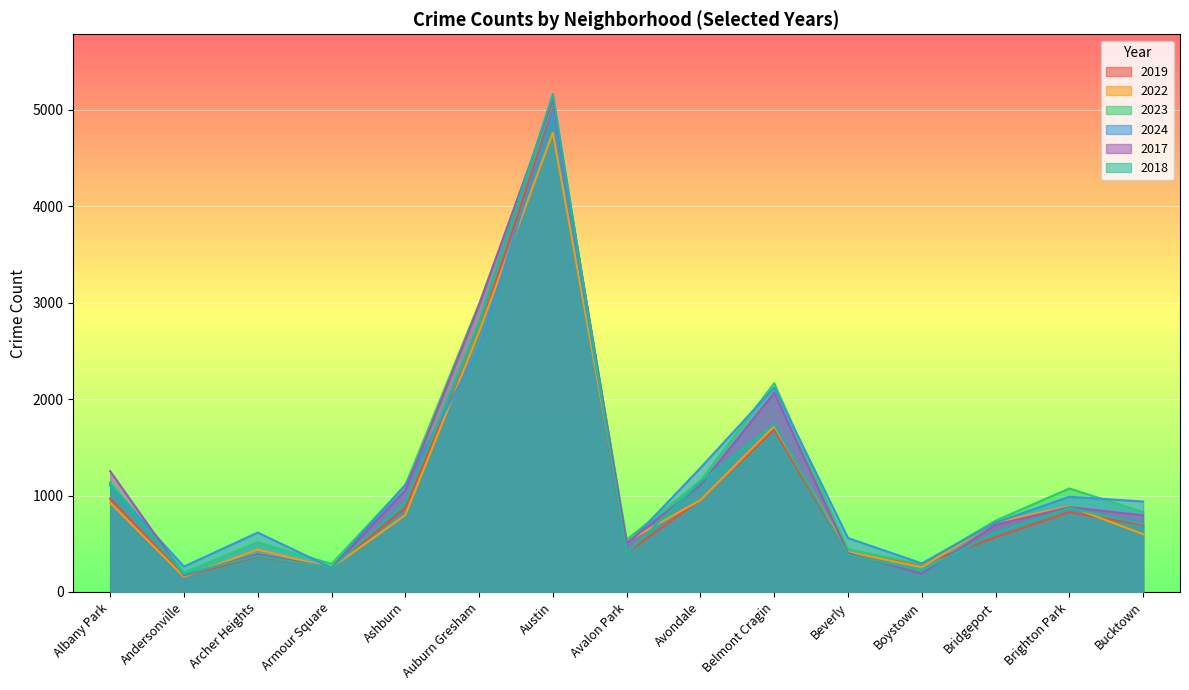

The value of 2024 at Bridgeport is 720. True or false?

True